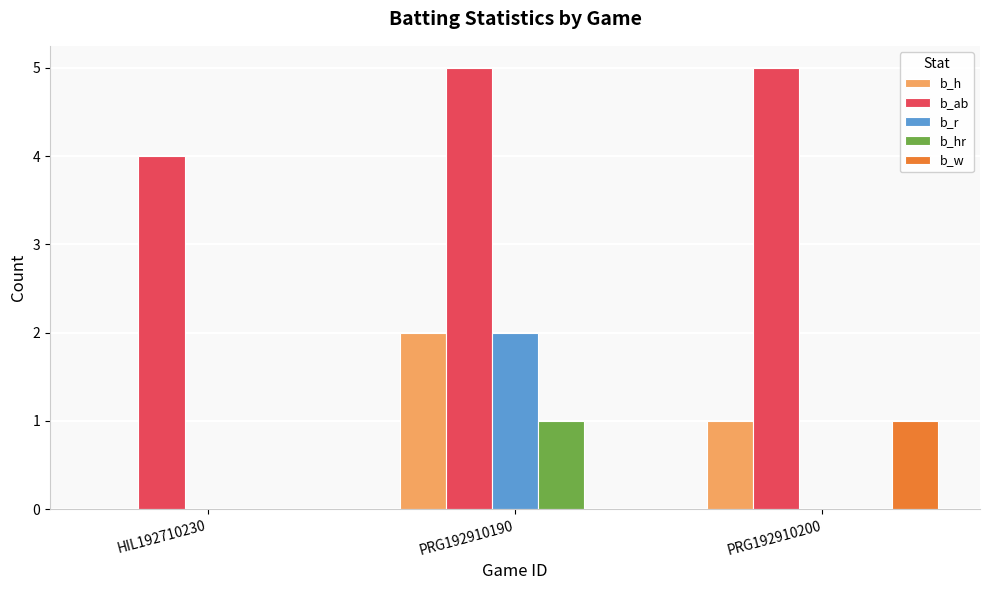

How many positive values does the b_h series have?

2